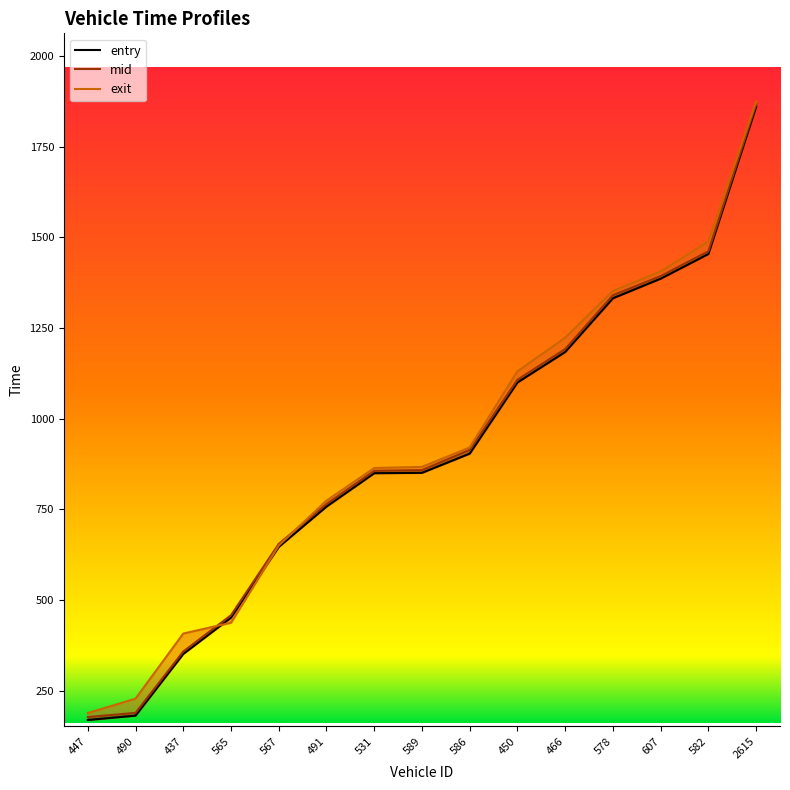

What is the maximum value shown in the chart?

1874.6